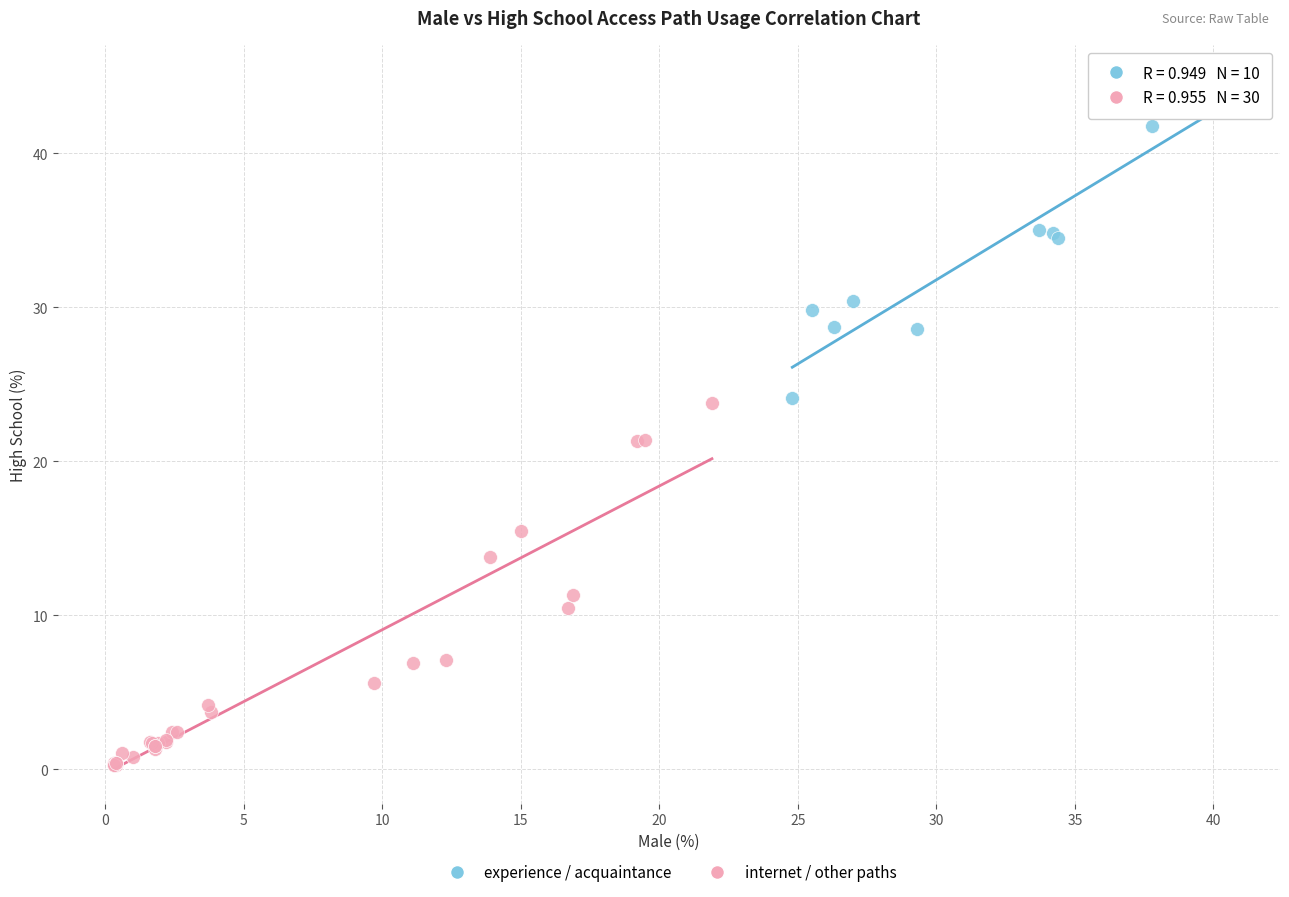

Which series has the largest Y range (max minus min)?

internet / other paths